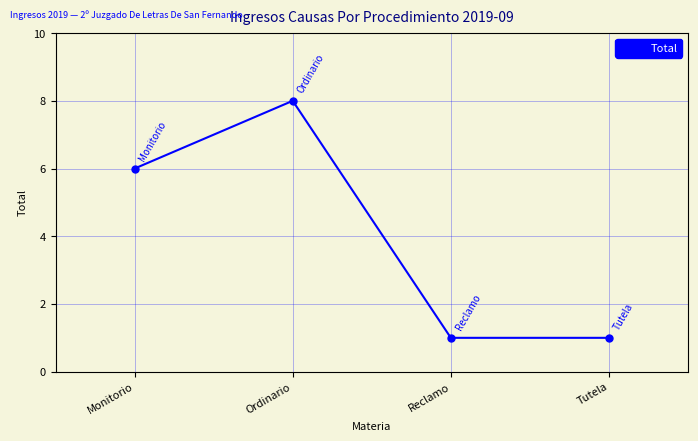

What is the value of the 3rd point from the left?

1